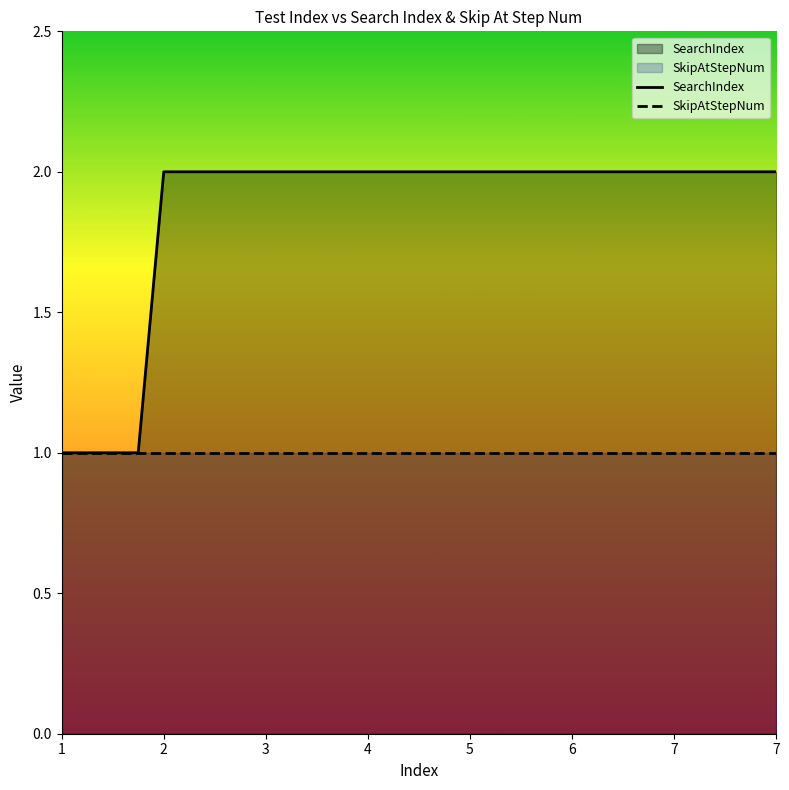

How many lines are shown in the chart?

2